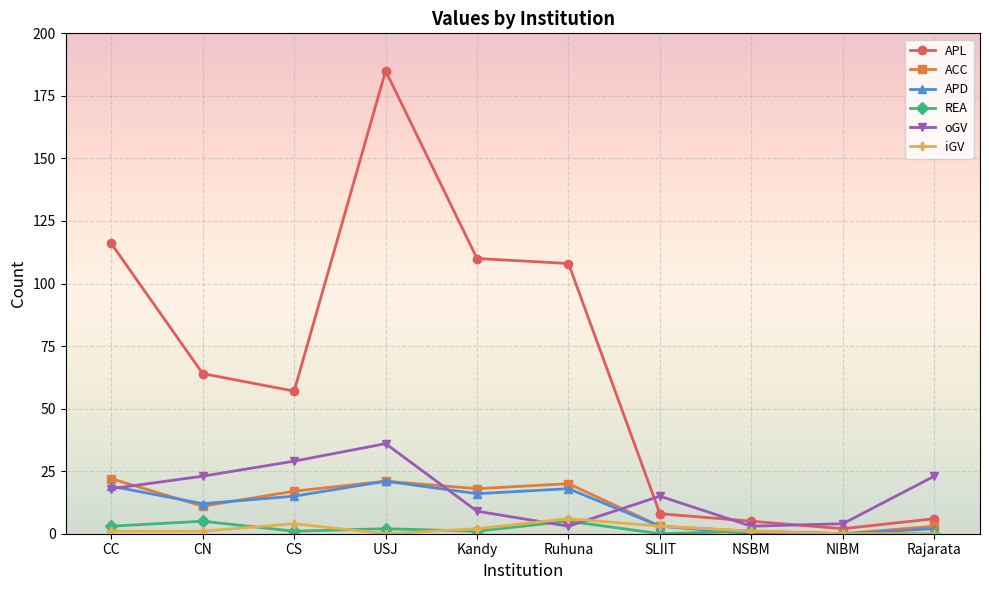

Which category has the highest value in the APL series?

USJ